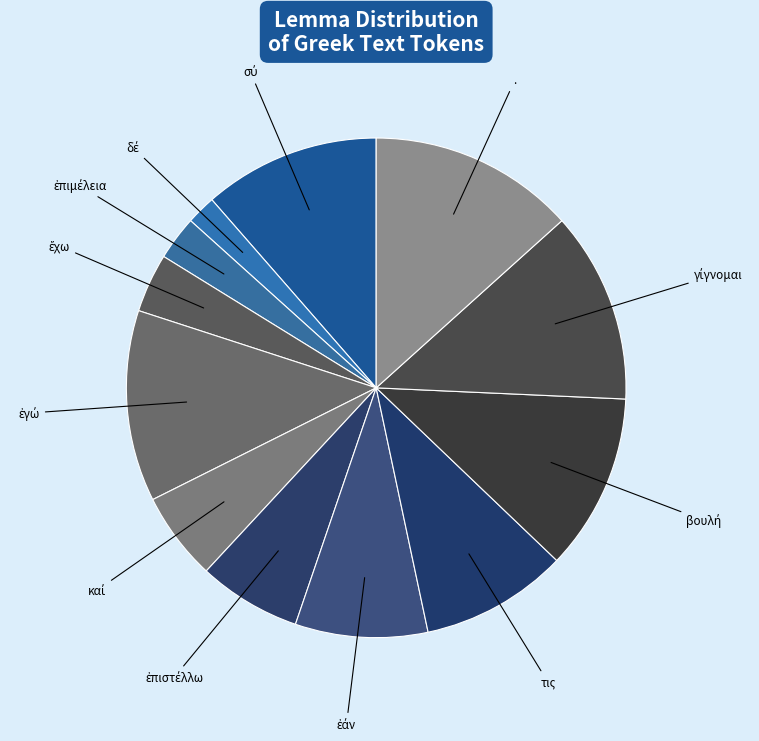

Which slice is the largest?

.